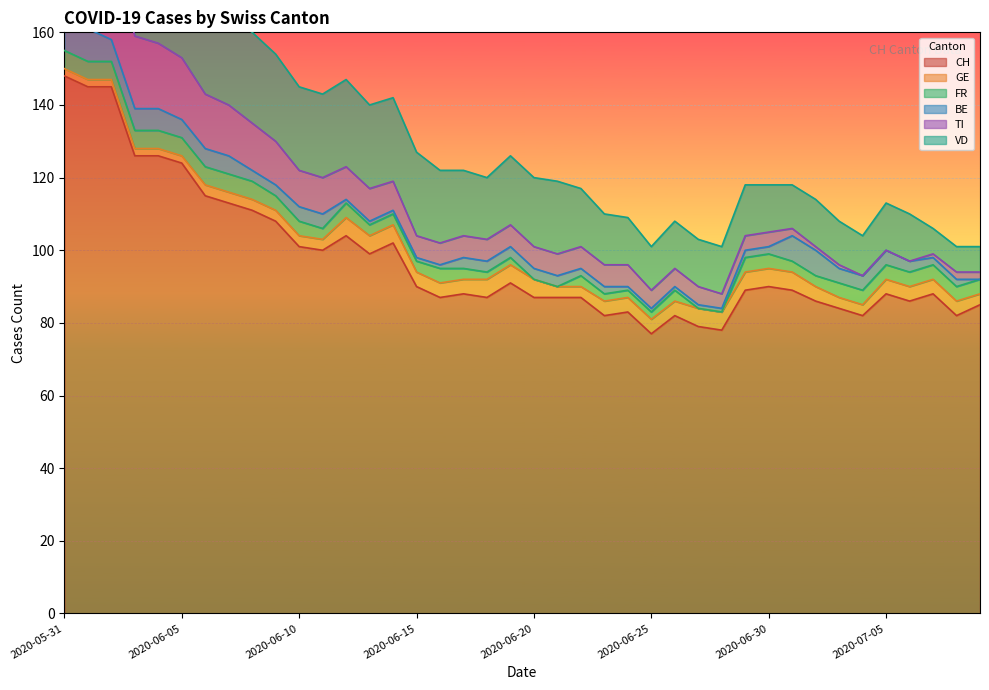

What is the highest value of the TI series?

30